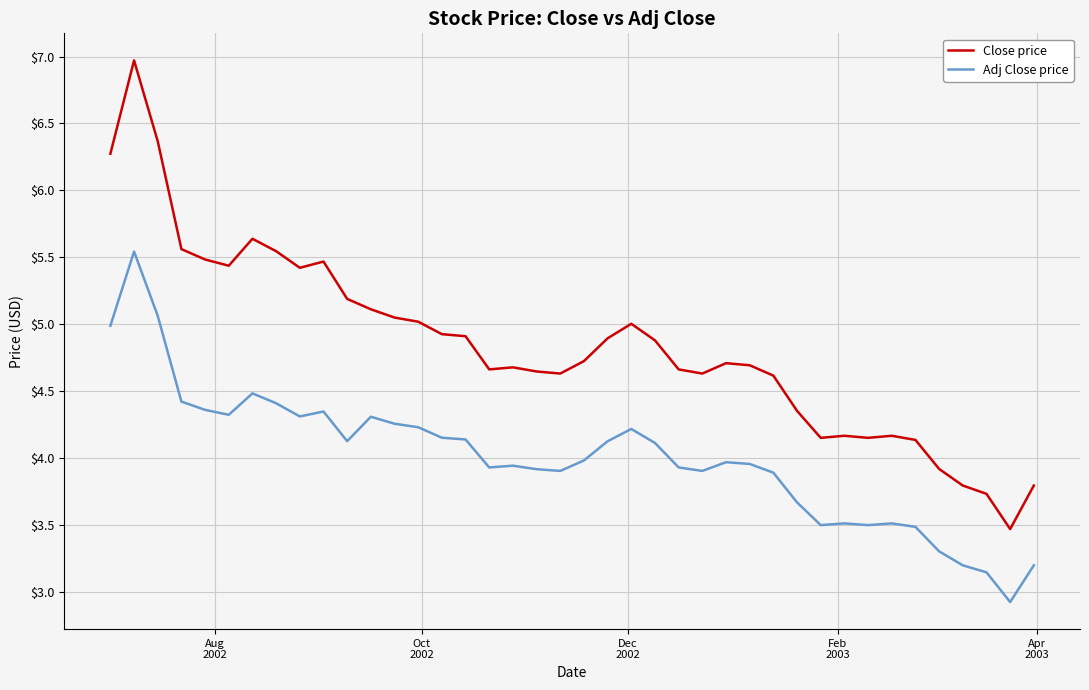

True or false: Adj Close price and Close price intersect in this chart.

False